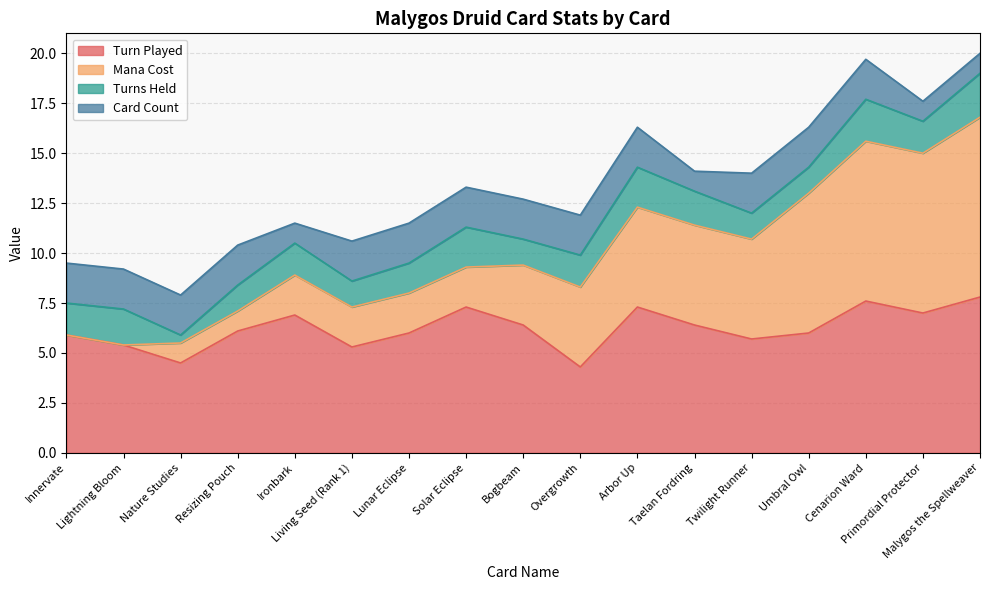

True or false: Turns Held and Mana Cost intersect in this chart.

True